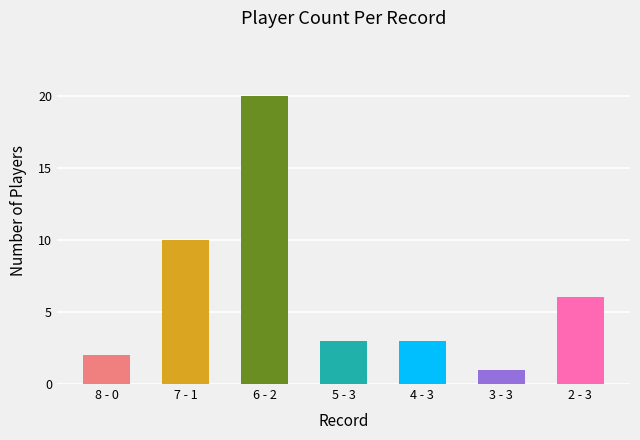

What is the difference between the values at 2 - 3 and 4 - 3?

3